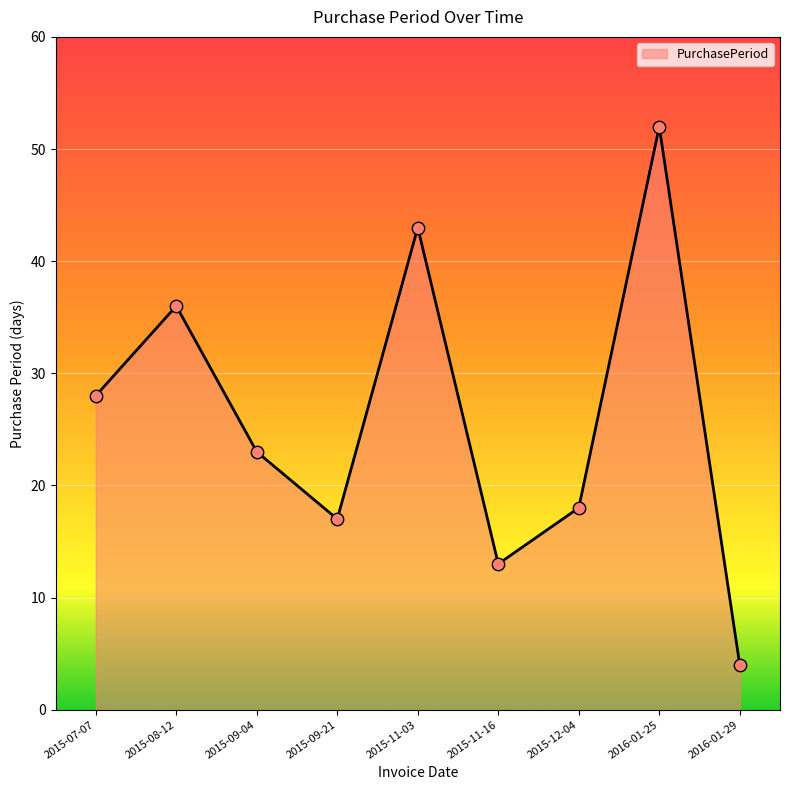

What is the ratio of the value at 2015-08-12 to the value at 2015-11-03?

0.8